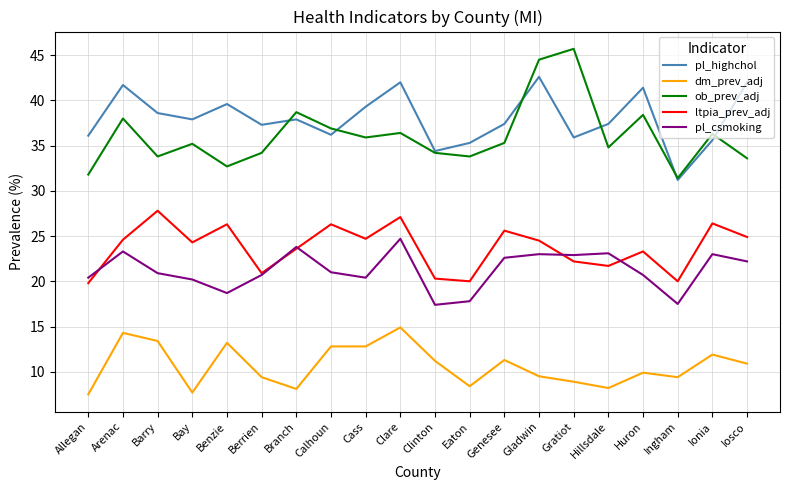

Which label corresponds to the largest value in the chart?

Gratiot